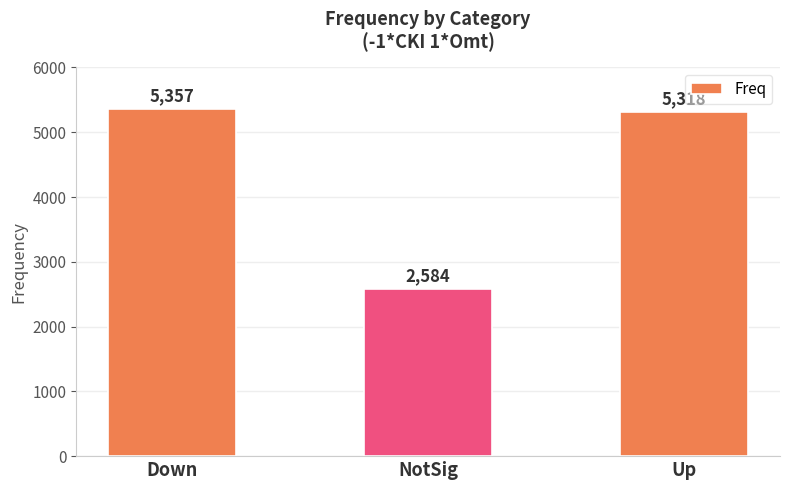

What is the maximum value shown in the chart?

5357